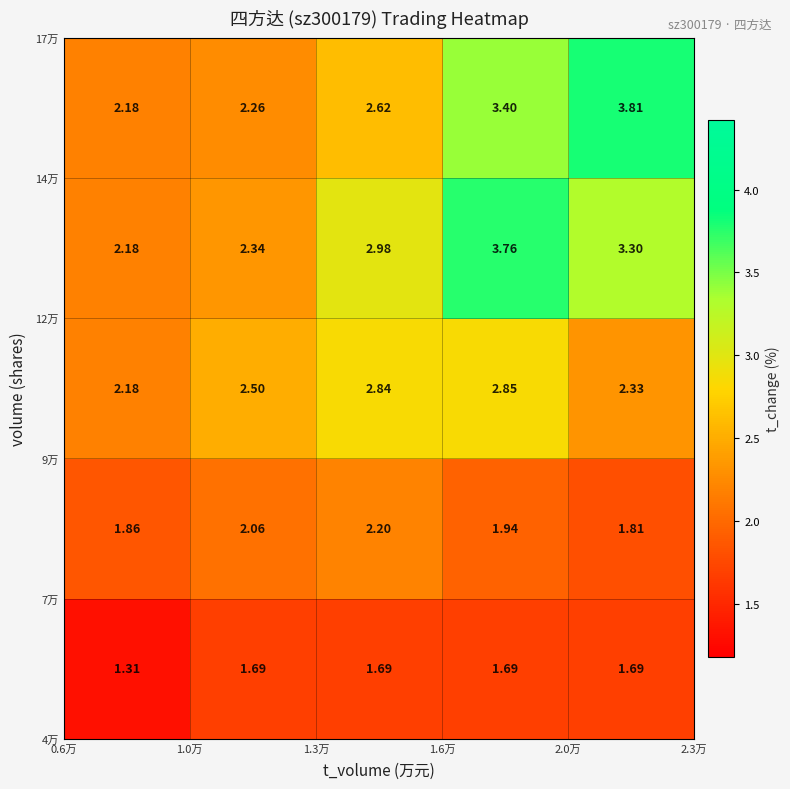

How many data points does each series have?

5